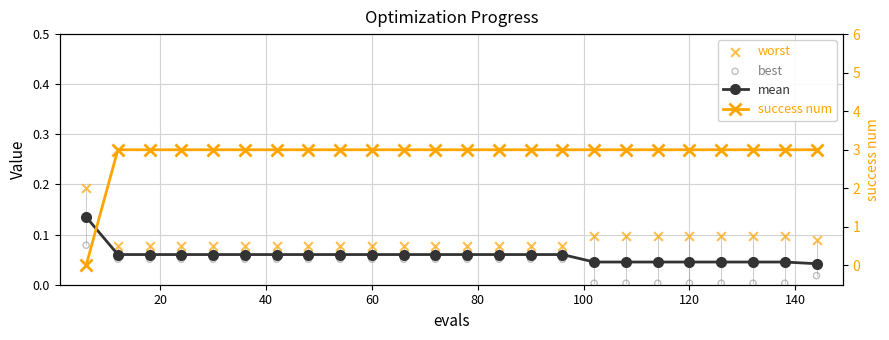

What are all the series names shown in the legend?

mean, worst, best, success num